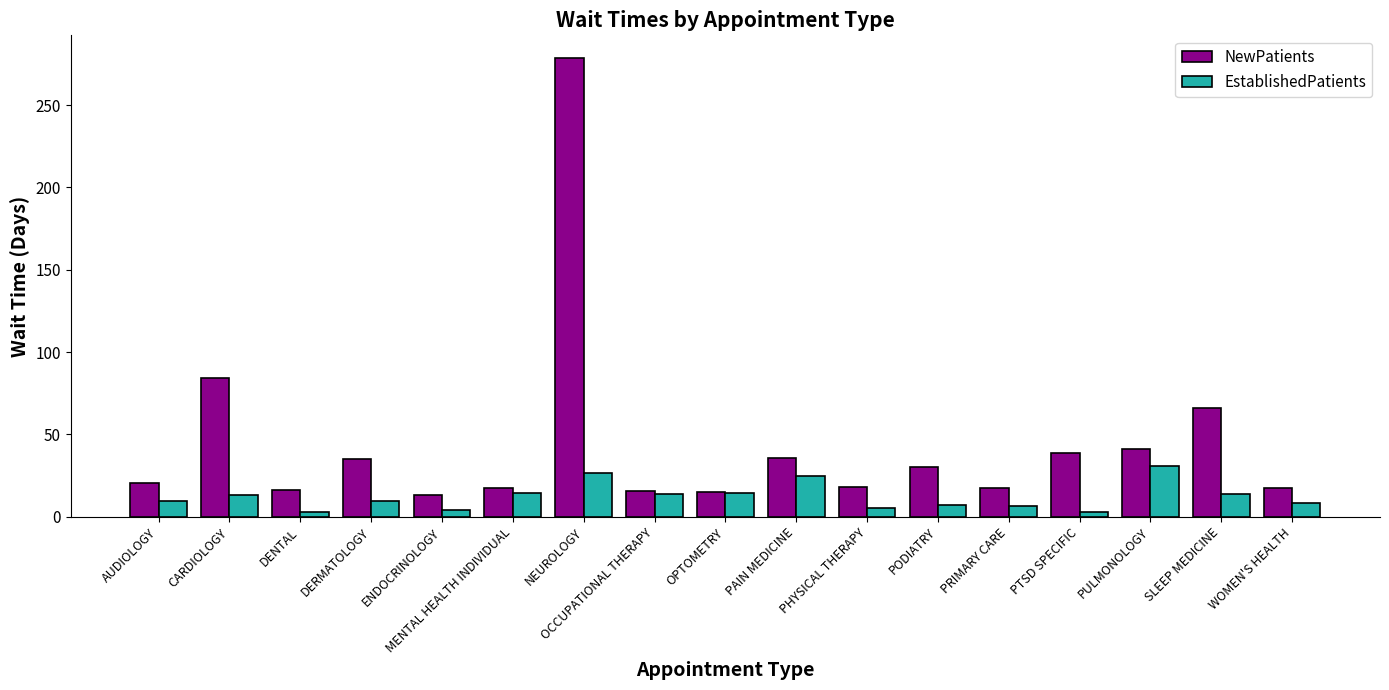

Which series has the largest total across all categories?

NewPatients